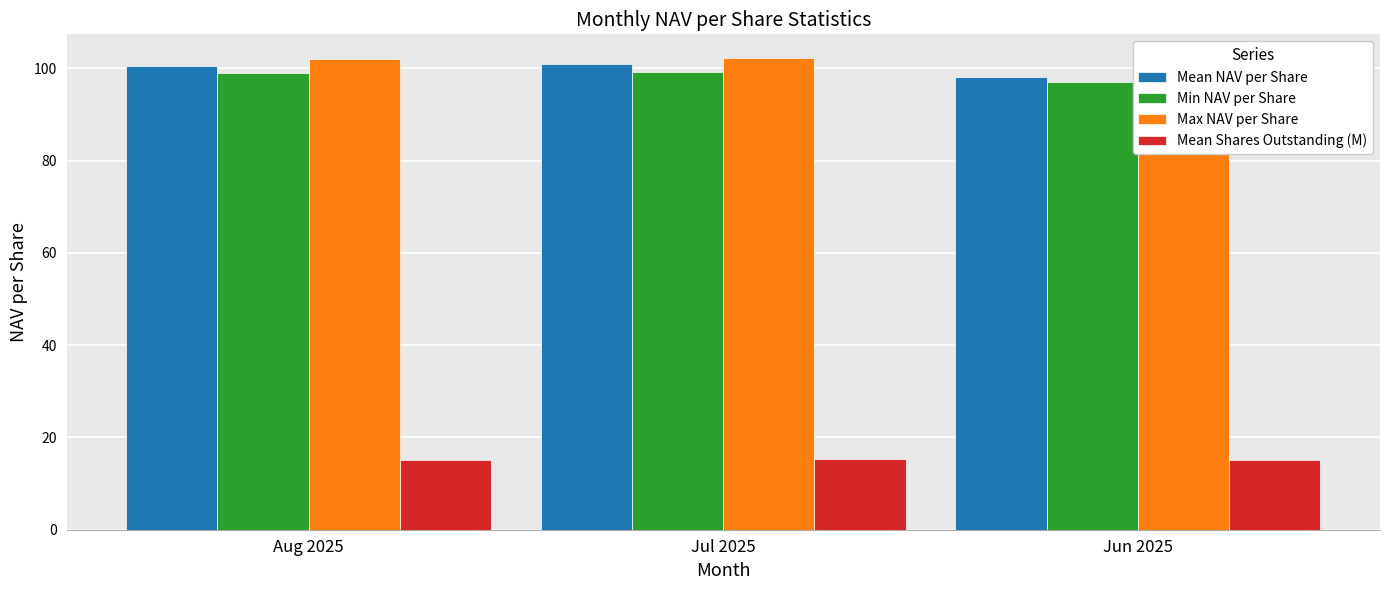

What is the minimum value for Min NAV per Share?

97.1